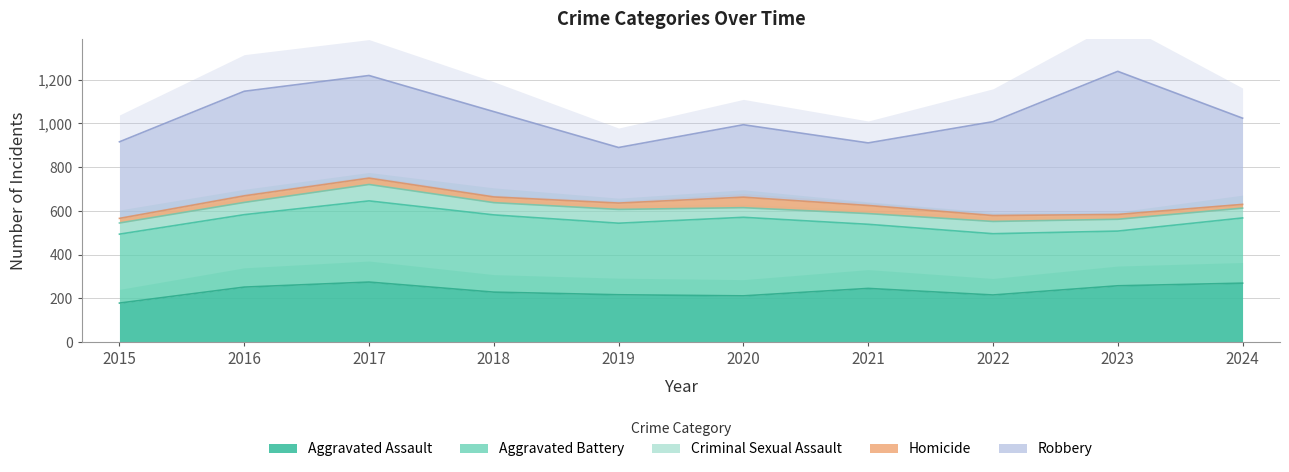

How many categories are shown in the chart?

10